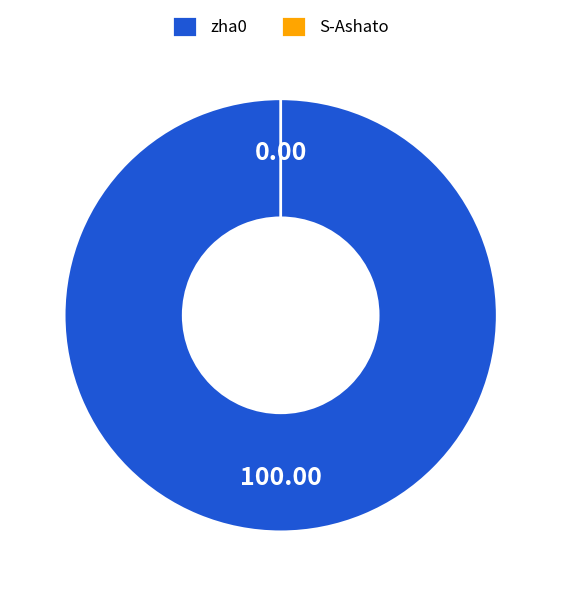

Which slice is the largest?

zha0